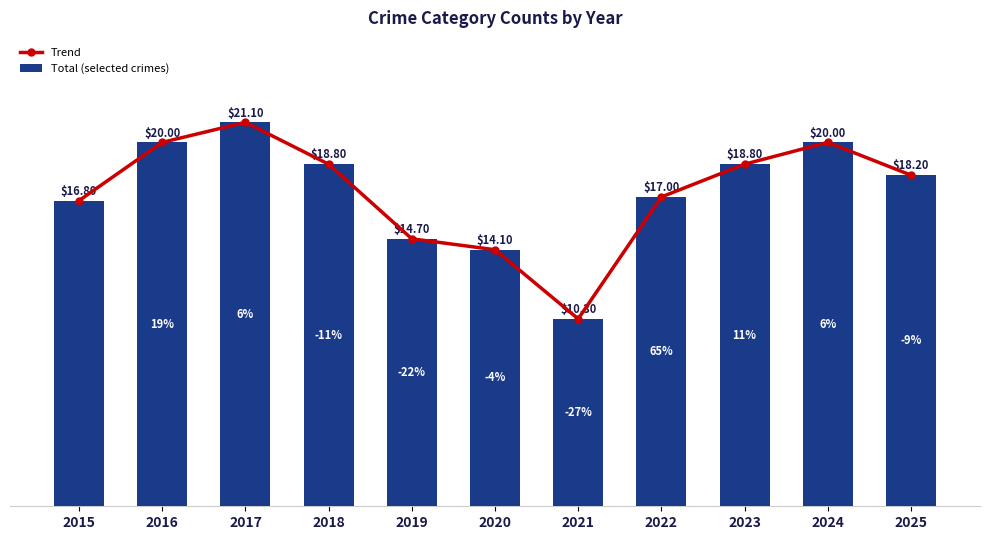

List the labels in order of Trend value, smallest first.

2021, 2020, 2019, 2015, 2022, 2025, 2018, 2023, 2016, 2024, 2017